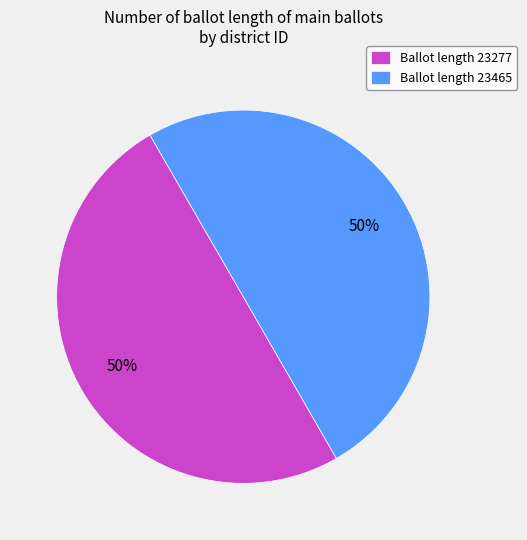

True or false: Ballot length 23277 accounts for 58% of the total.

False